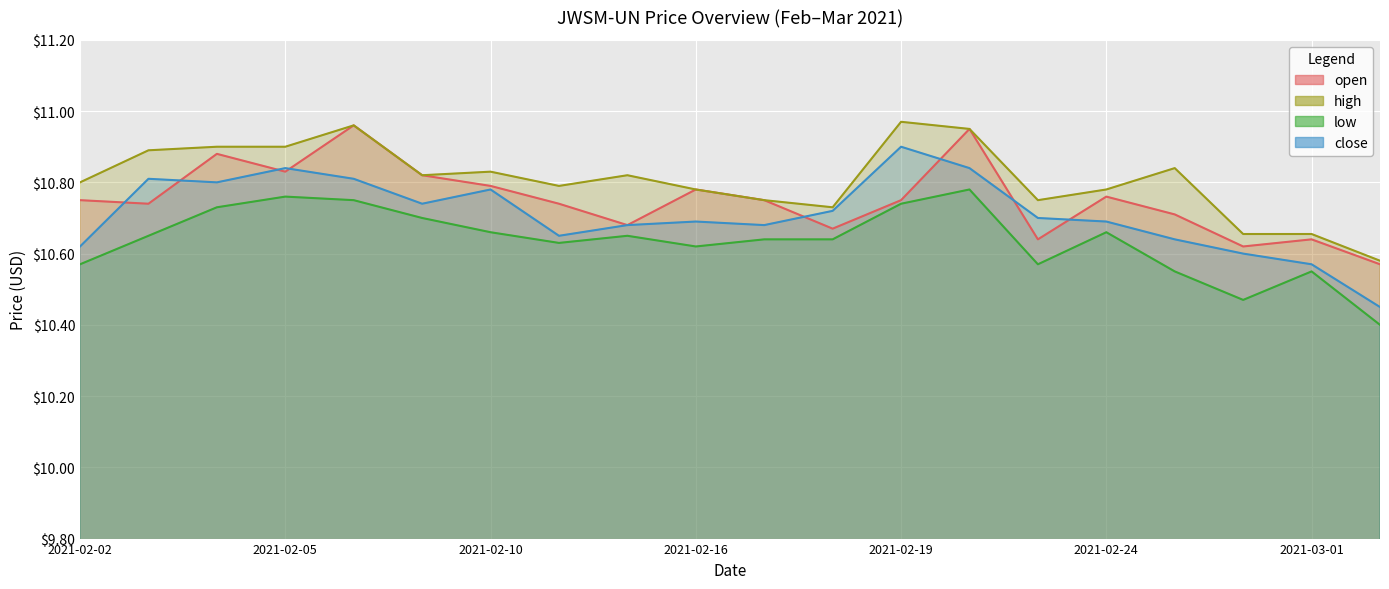

List the series in order of their peak value, lowest first.

low, close, open, high